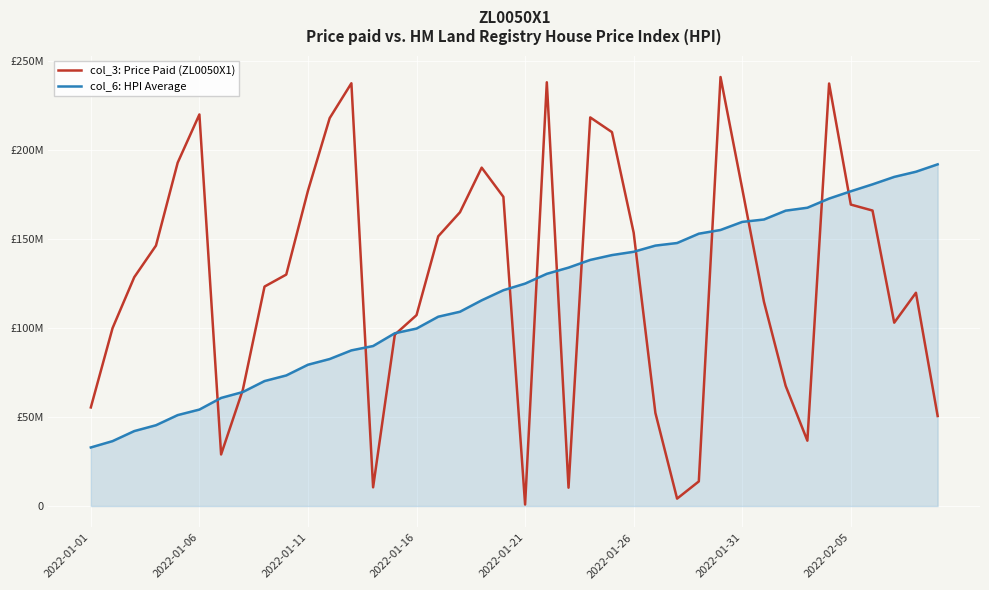

True or false: col_3: Price Paid (ZL0050X1) and col_6: HPI Average cross at least once.

True